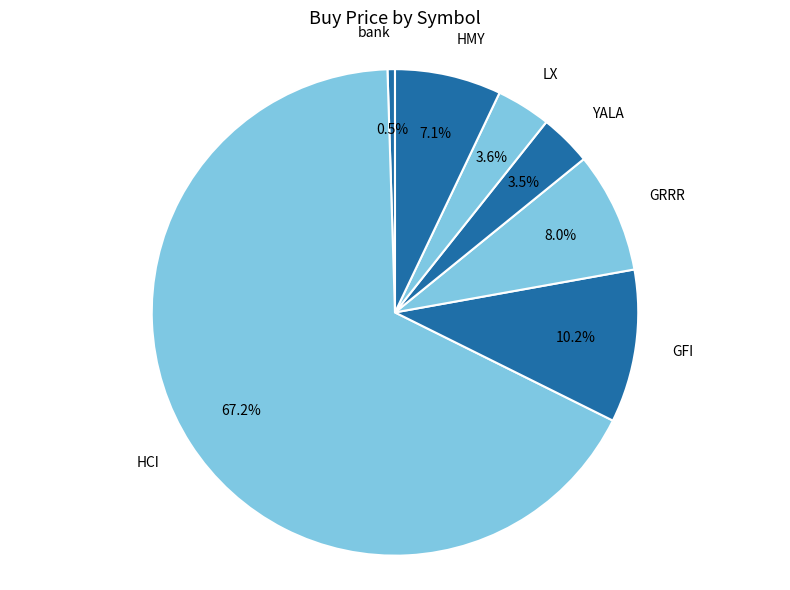

What is the largest slice in the pie chart?

HCI